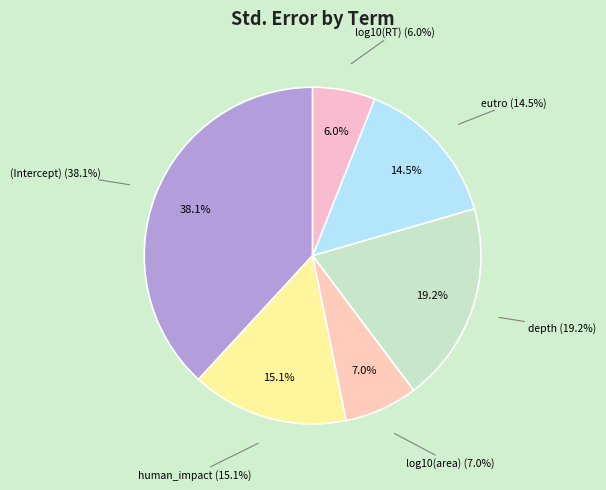

How many segments does this pie chart have?

6